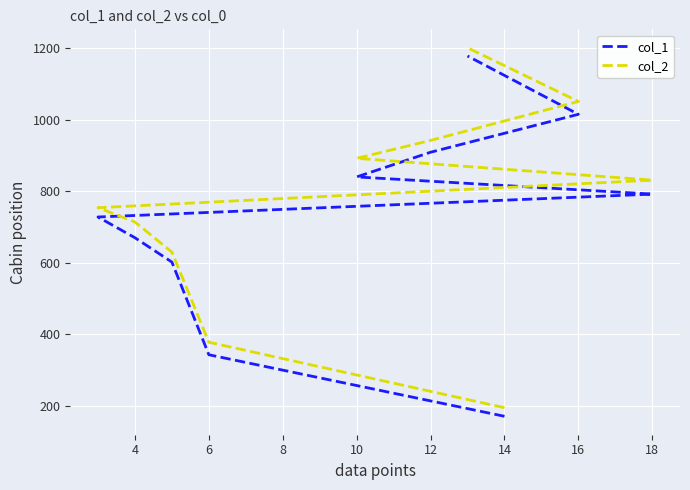

How many distinct data groups are displayed?

2